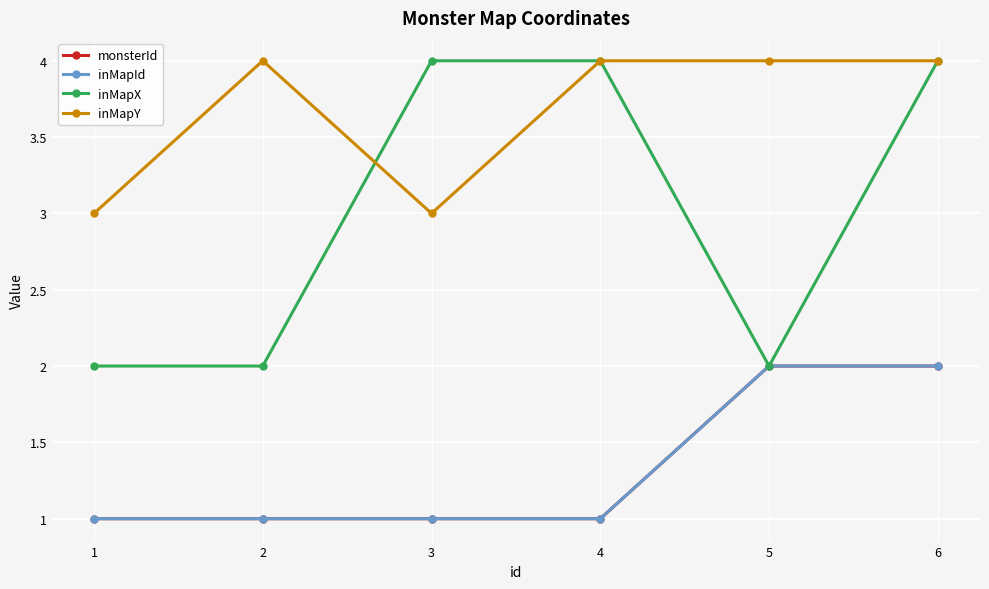

Does the chart have visible grid lines?

Yes